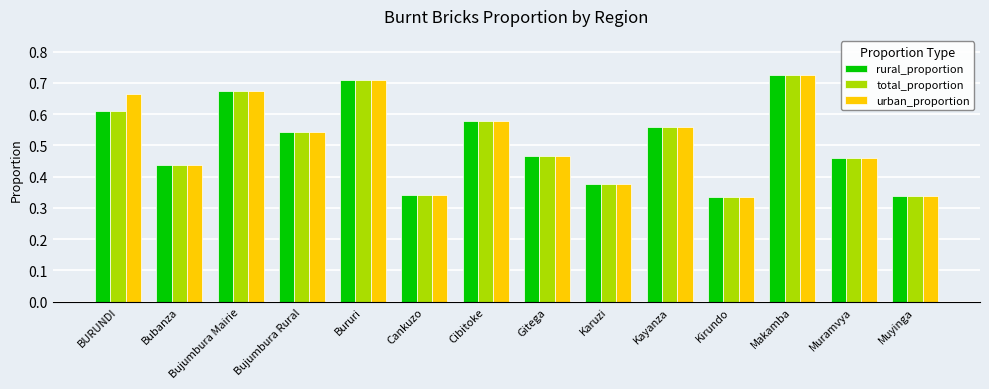

Between BURUNDI and Kayanza, which series saw the biggest shift?

urban_proportion